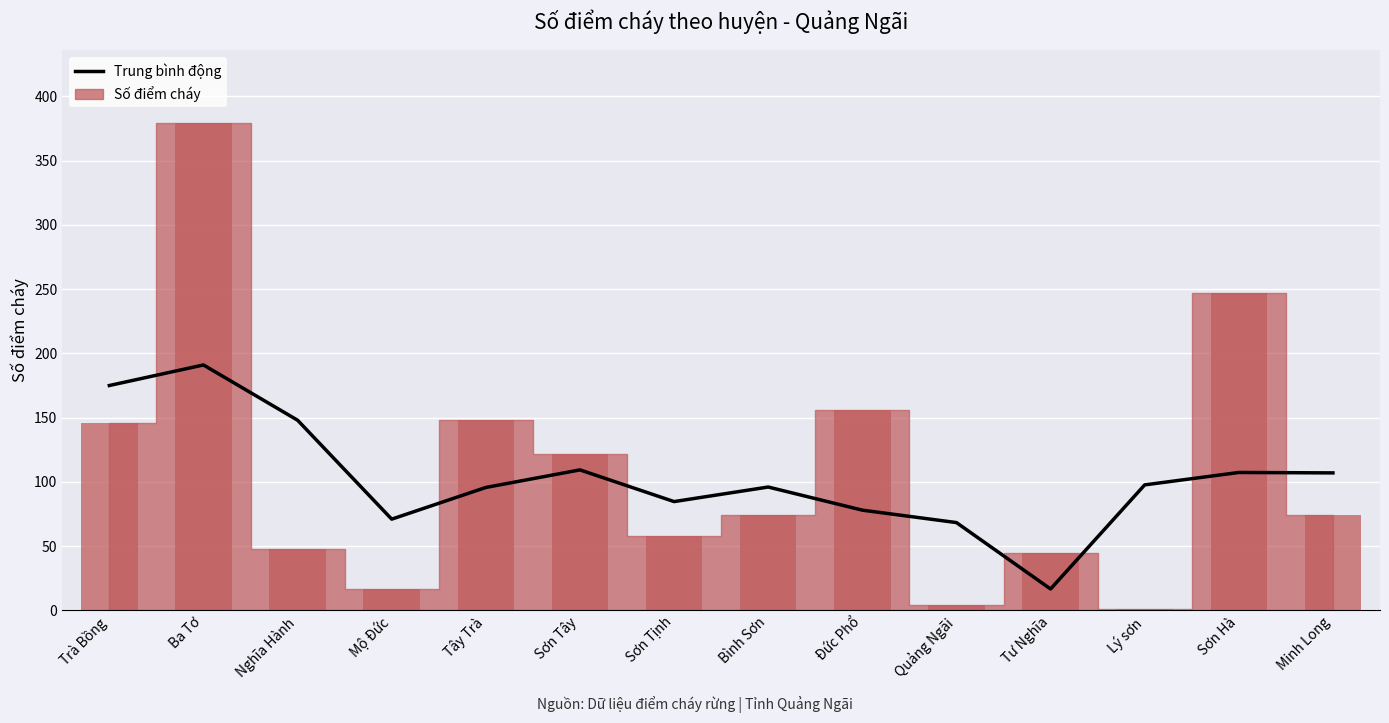

What is the difference between the values at Nghĩa Hành and Mộ Đức?

77.0